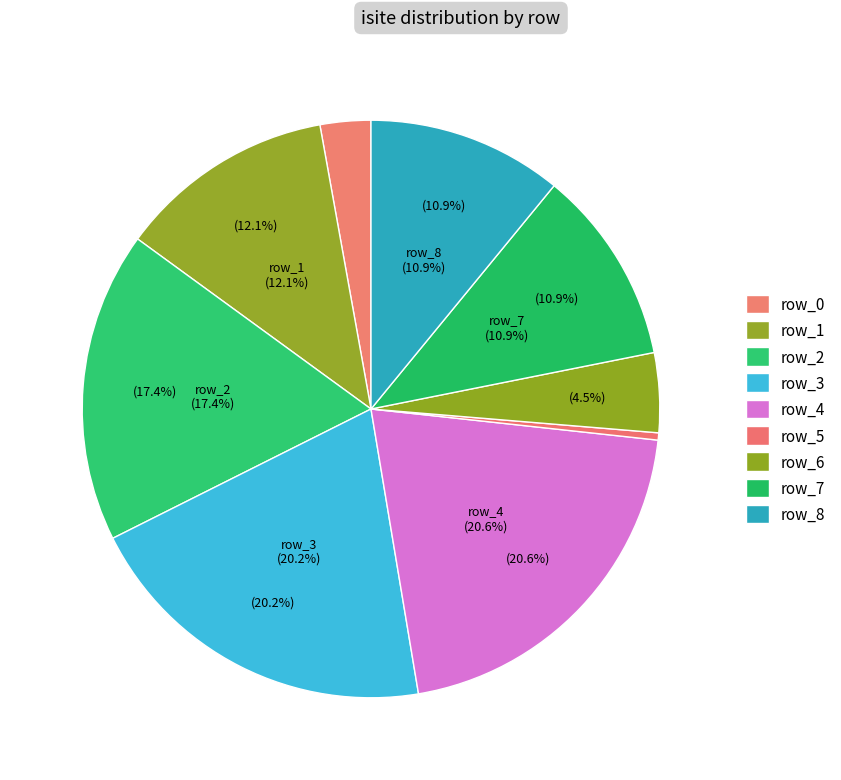

What percentage is the row_0 slice, to the nearest percent?

3%